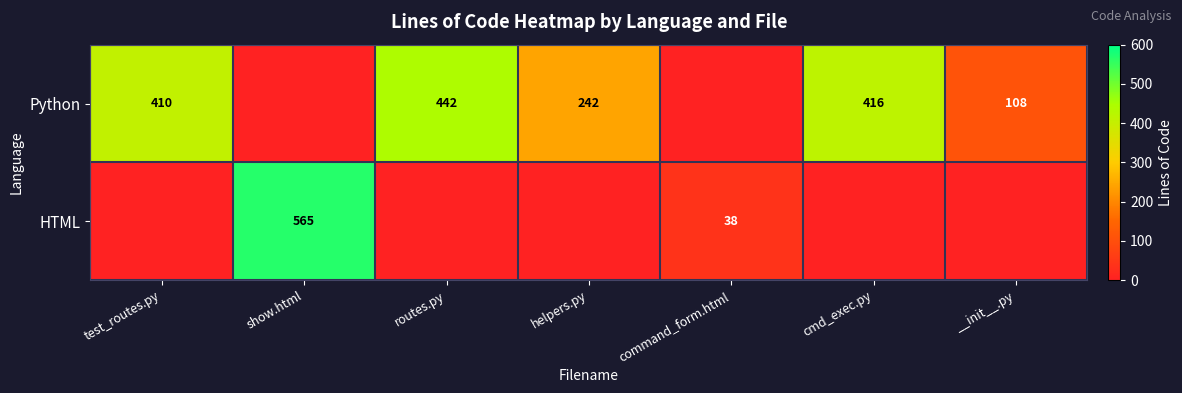

The HTML series shows 150 at show.html. True or false?

False